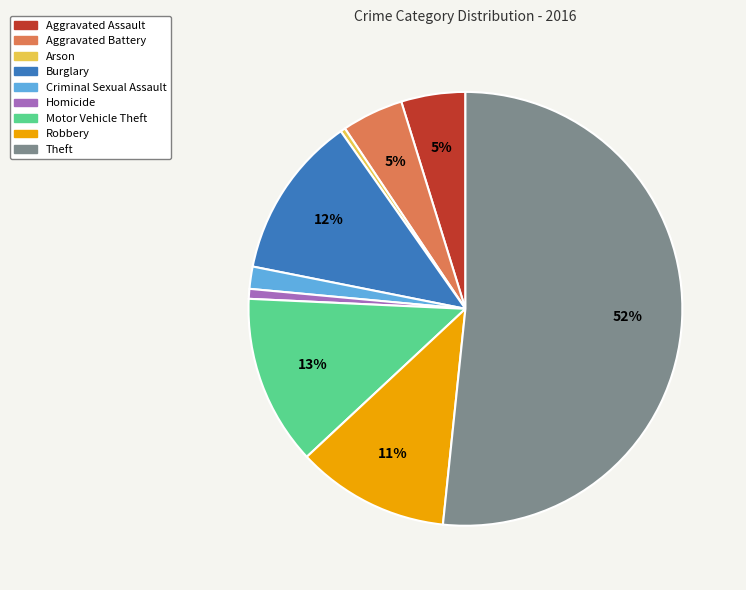

What percentage is the Robbery slice, to the nearest percent?

11%